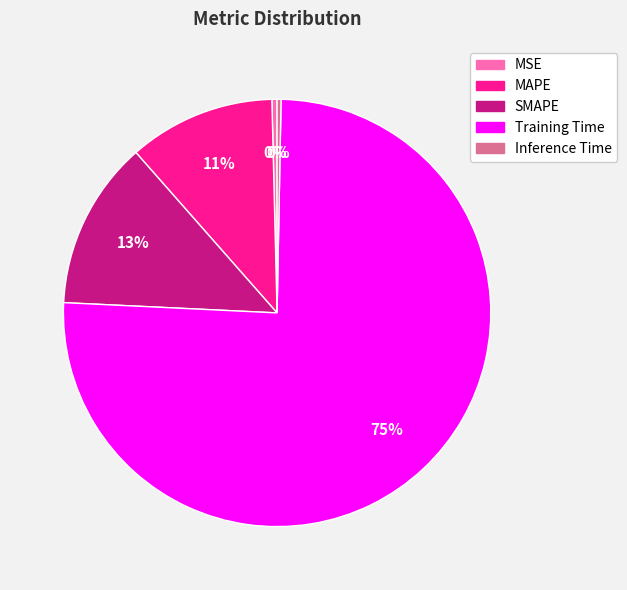

What is the largest slice in the pie chart?

Training Time